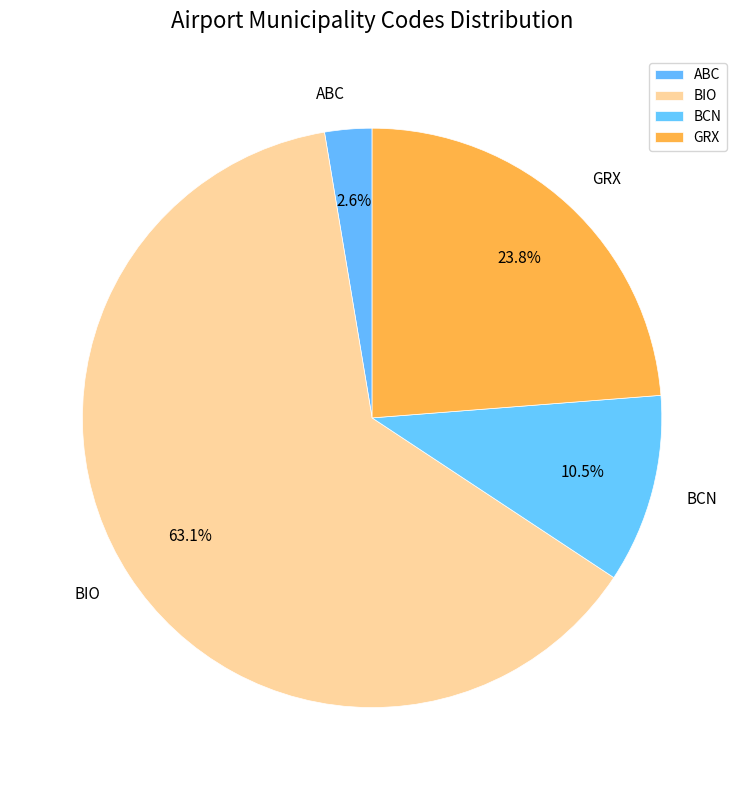

How many segments does this pie chart have?

4